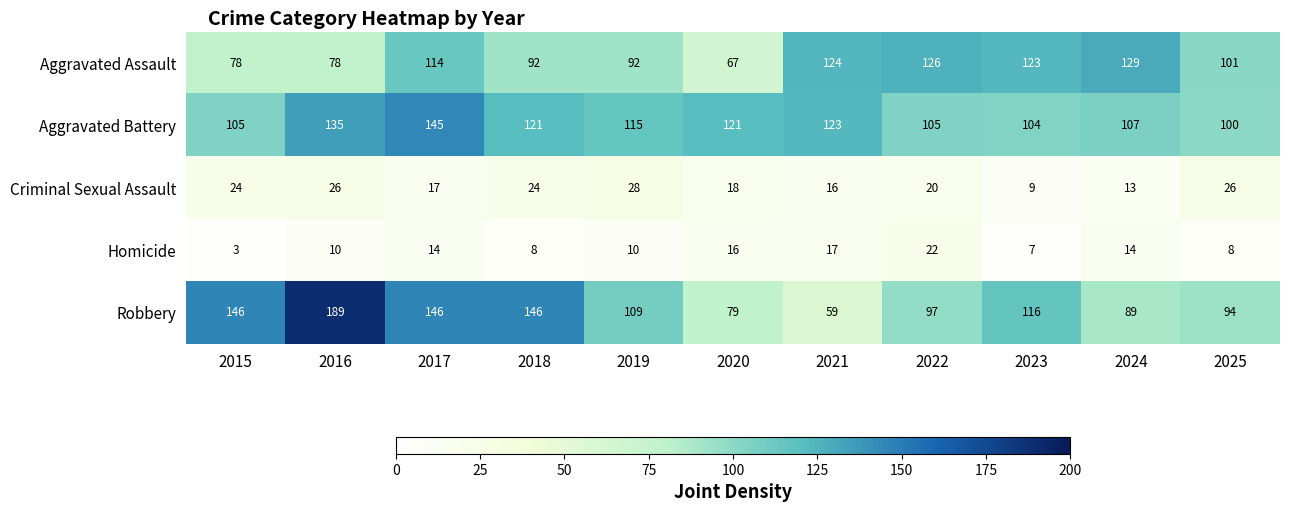

What is the maximum value shown in the chart?

189